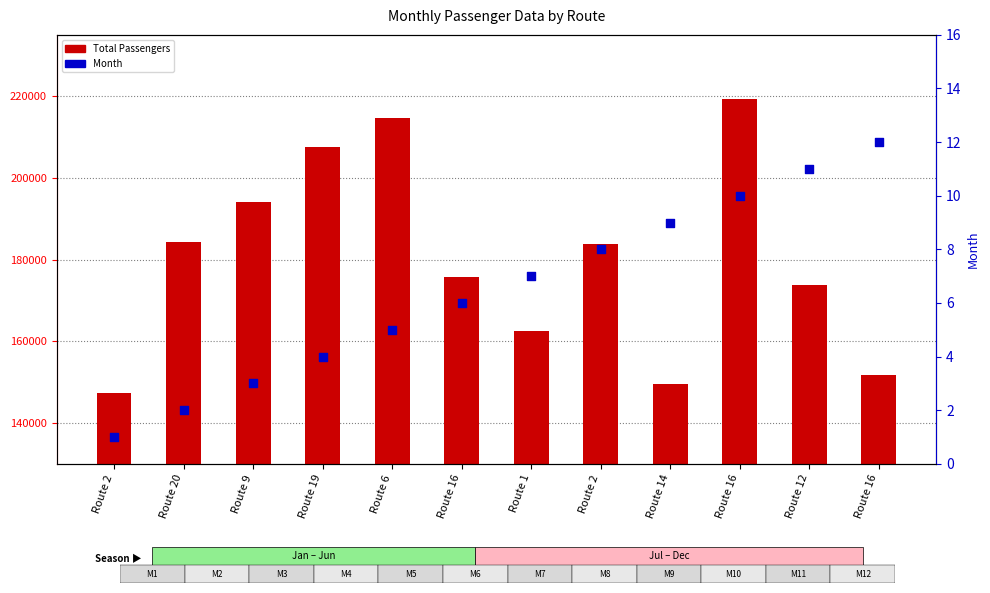

At which category is the sum across all series the highest?

Route 16